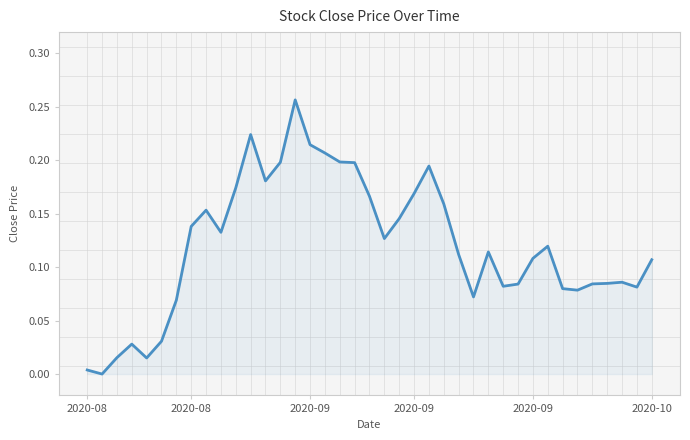

How many lines are shown in the chart?

1